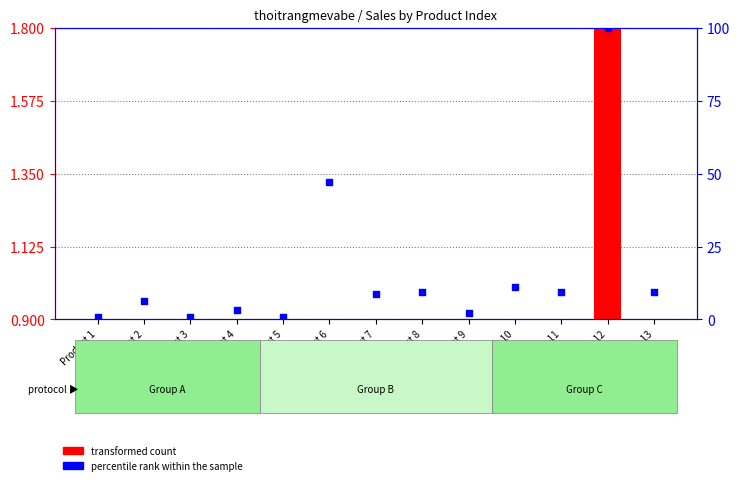

Which series has the largest total across all categories?

percentile rank within the sample